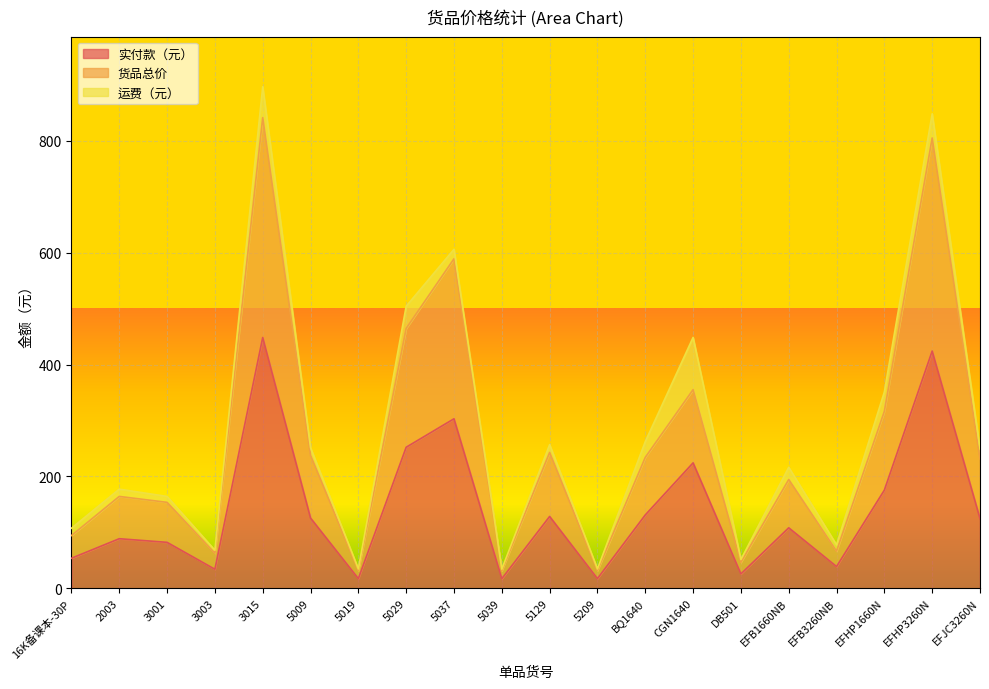

True or false: 货品总价 and 实付款（元） cross at least once.

False